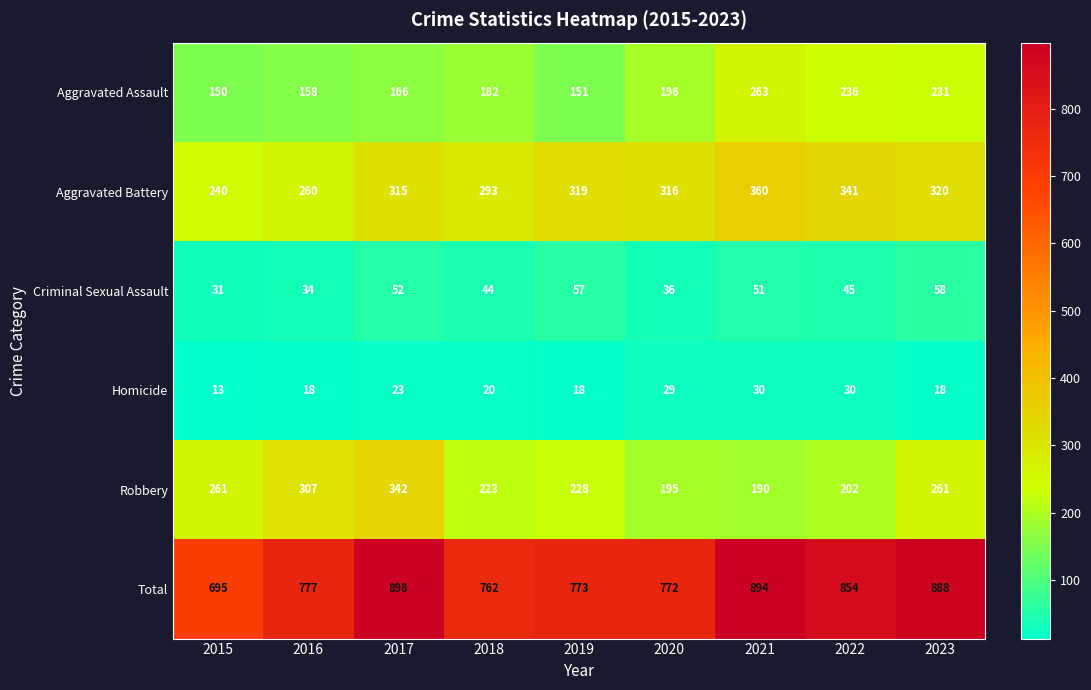

Rank the series at 2023 from lowest to highest value.

Homicide, Criminal Sexual Assault, Aggravated Assault, Robbery, Aggravated Battery, Total